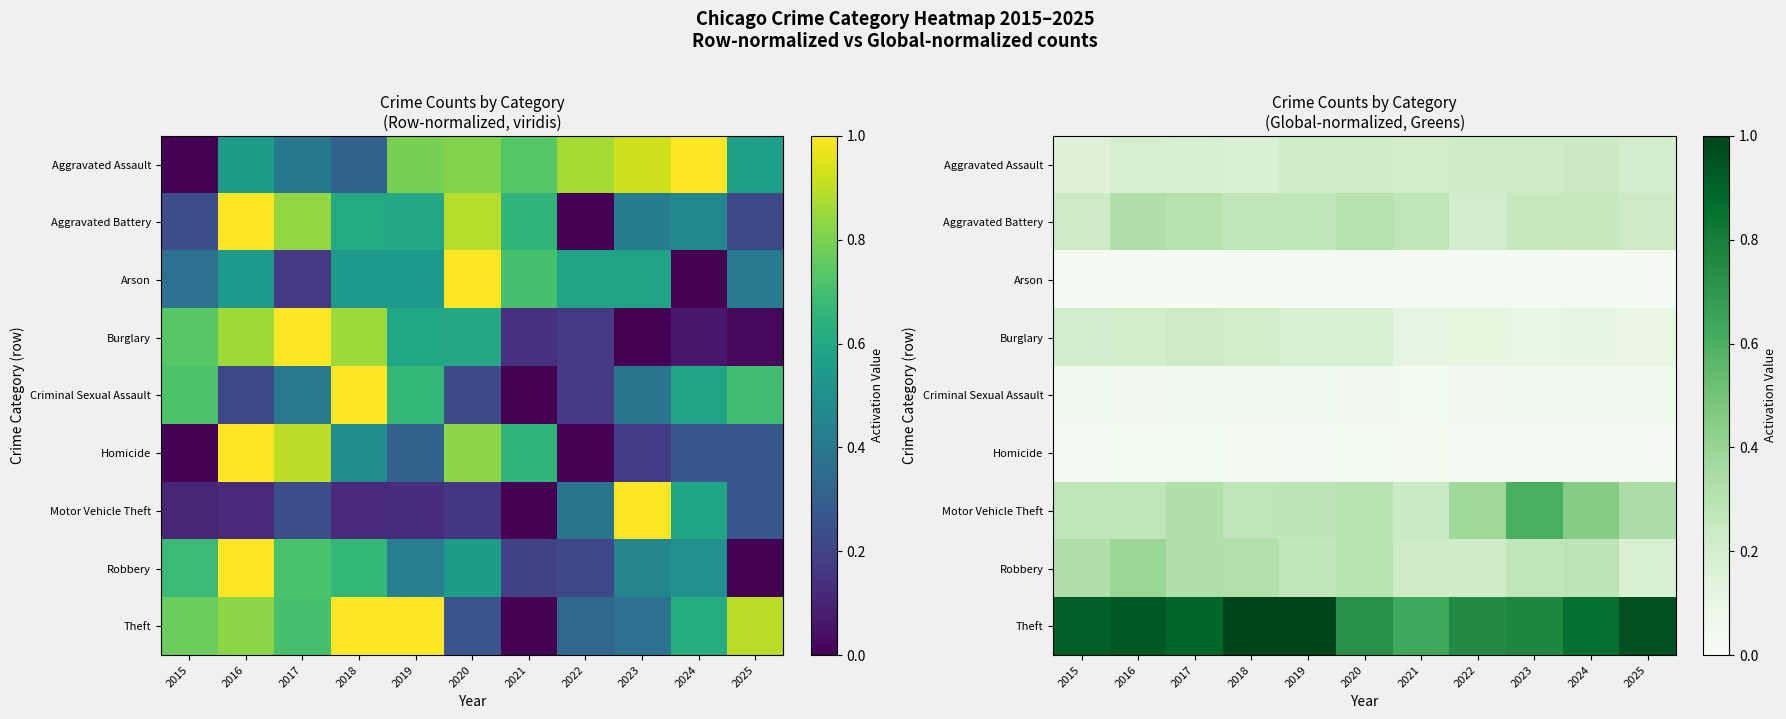

Rank the series by their maximum value, from lowest to highest.

Arson, Homicide, Criminal Sexual Assault, Burglary, Aggravated Assault, Aggravated Battery, Robbery, Motor Vehicle Theft, Theft